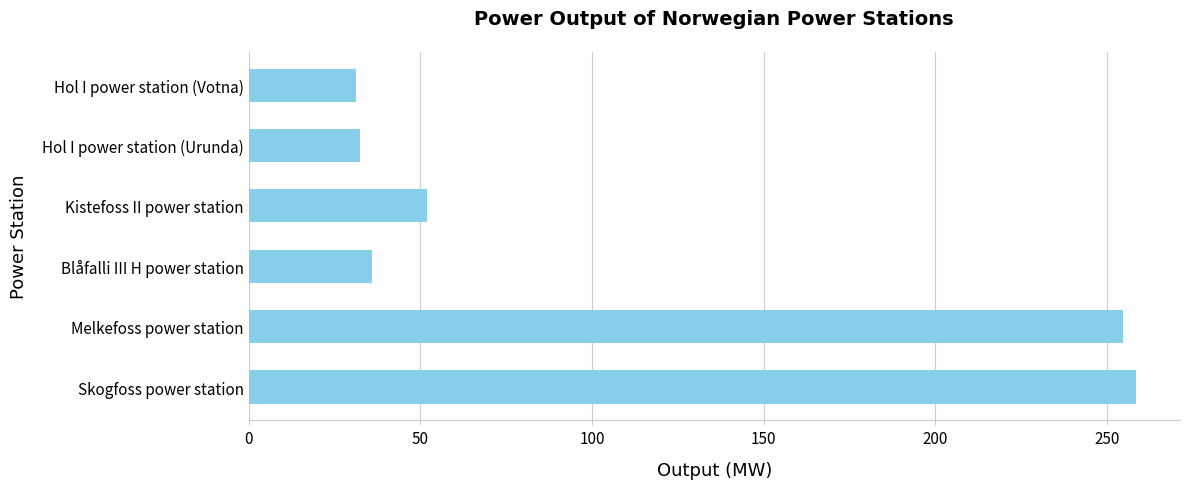

What value does the data have at Blåfalli III H power station?

36.0